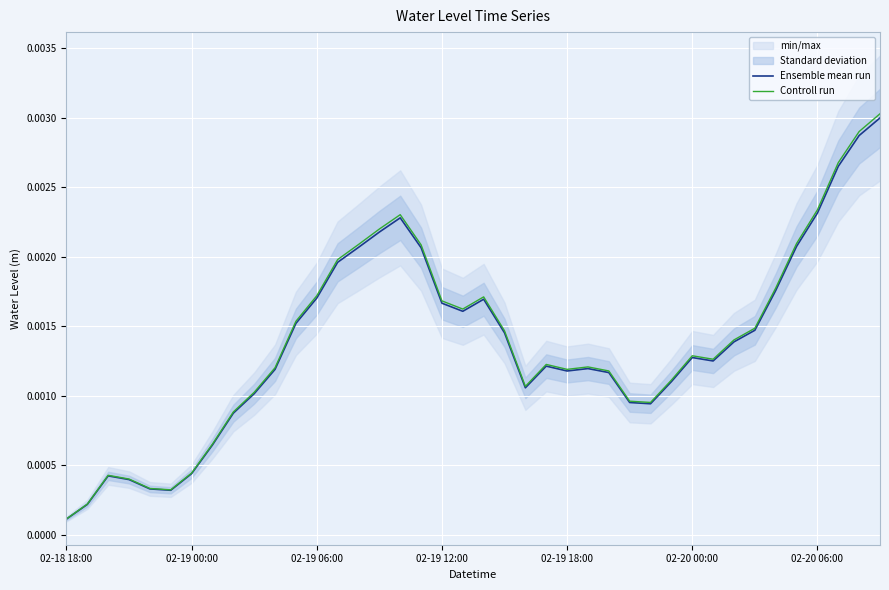

Count the number of categories in the chart.

40